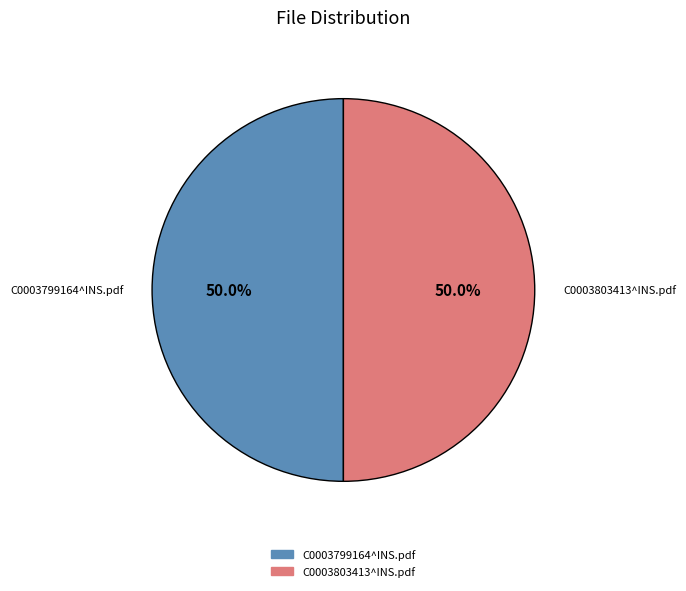

Approximately how many times larger is the value at C0003803413^INS.pdf compared to C0003799164^INS.pdf?

1.0